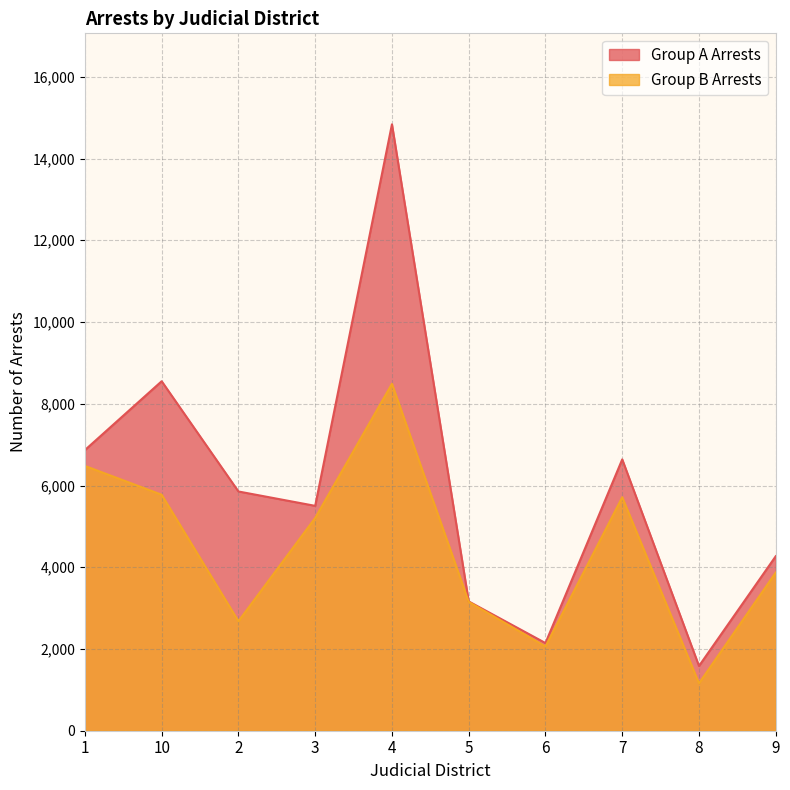

At which category does Group A Arrests reach its first local valley?

3